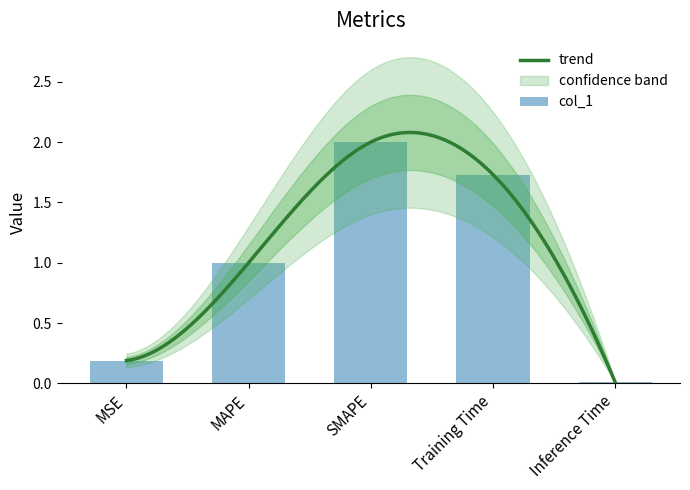

What is the ratio of the value at SMAPE to the value at MAPE?

2.0